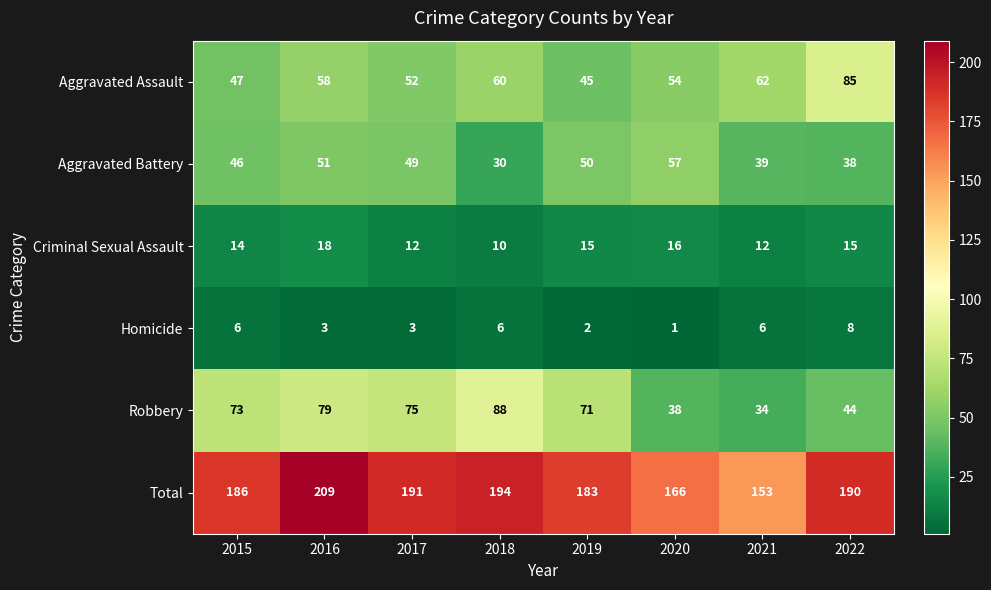

Which series has the largest range (max minus min)?

Total